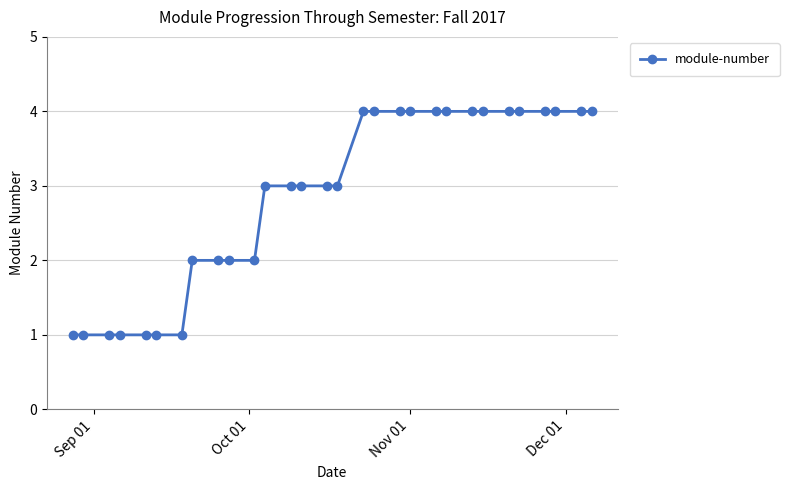

How many series are shown in this chart?

1